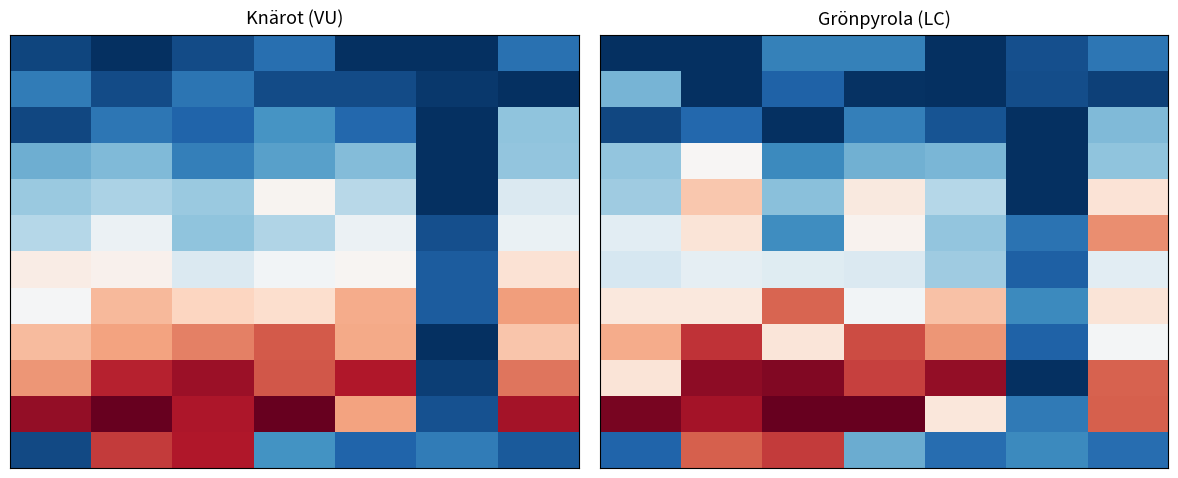

Which has a higher value, 6 or 5?

6